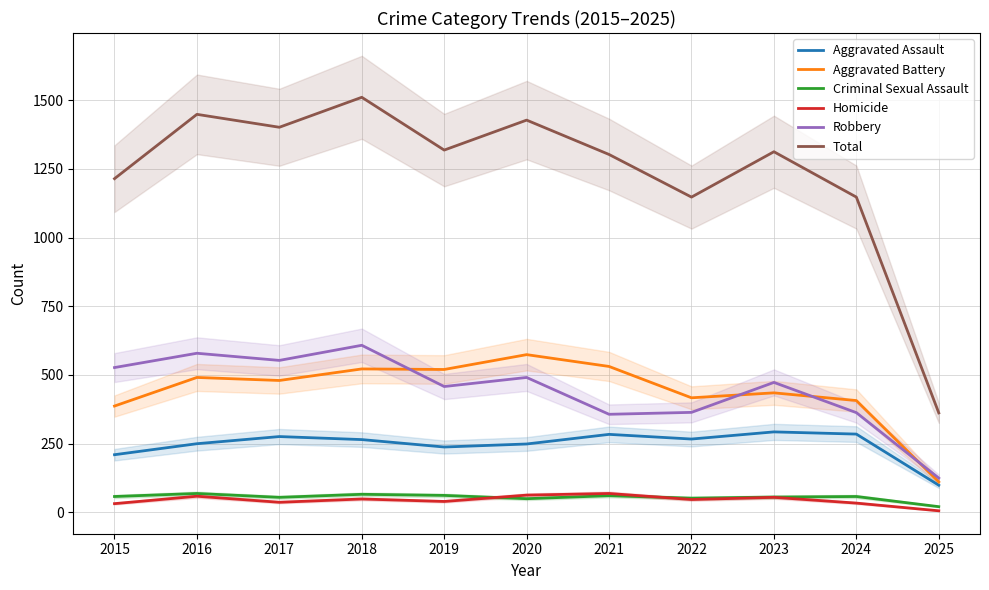

What is the difference between the second highest and minimum values in the Homicide series?

57